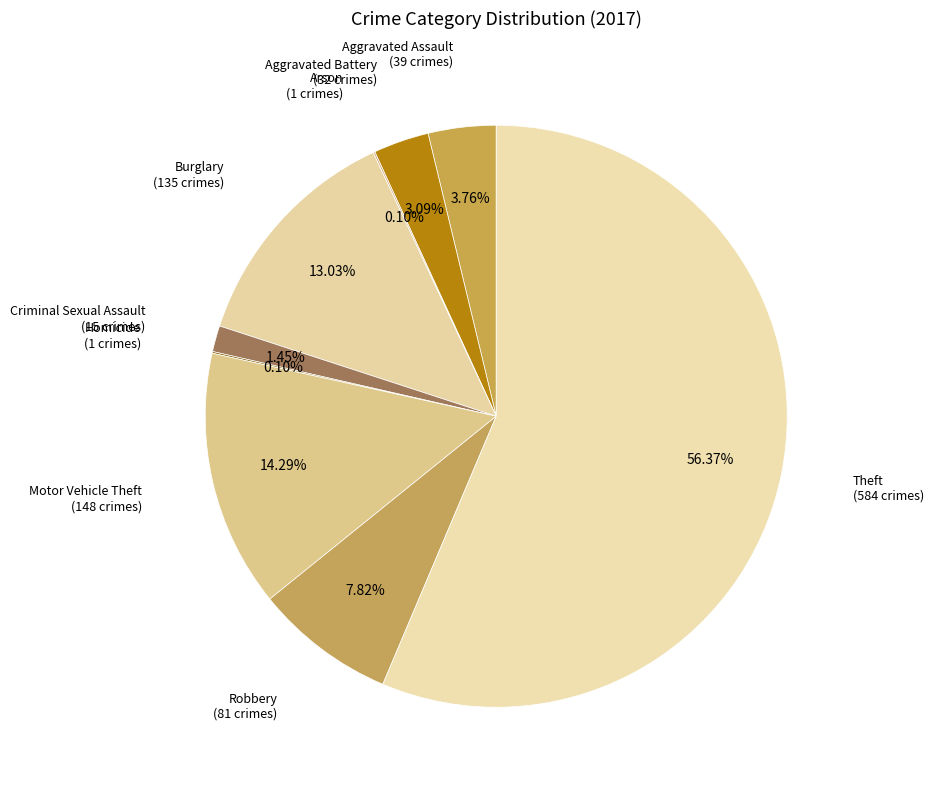

How many segments does this pie chart have?

9